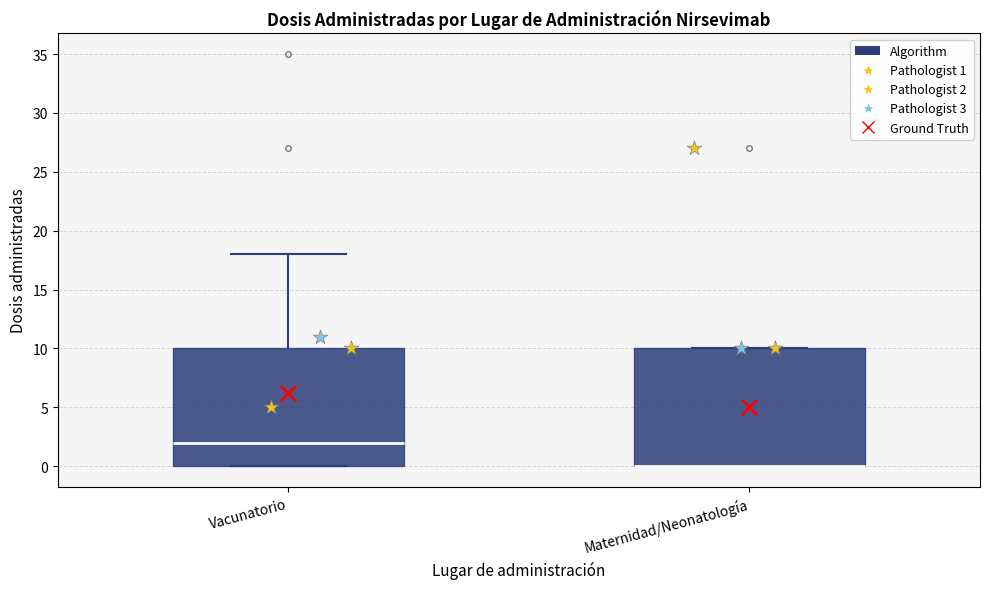

Reading left to right, read every box against the y-axis: the position of its median line, the range the box covers, and the ends of its whiskers. The values are not printed on the chart, so give them approximately, as read against the axis.

Vacunatorio: median 2, box 0 to 10, whiskers 0 to 18
Maternidad/Neonatología: median 0 (drawn on the box's lower edge), box 0 to 10, whiskers 0 to 10